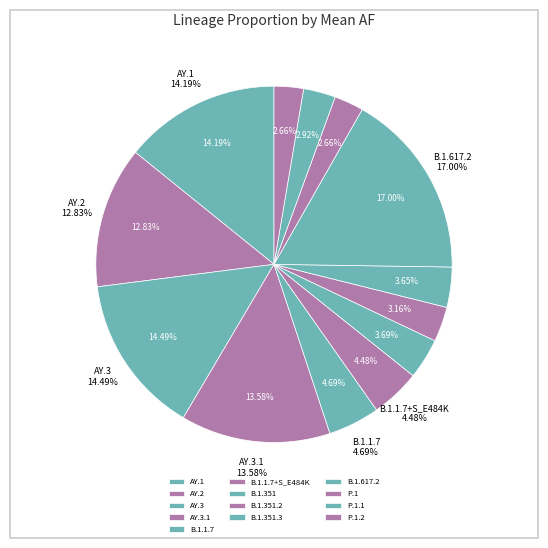

Rank the categories by value from lowest to highest.

P.1, P.1.2, P.1.1, B.1.351.2, B.1.351.3, B.1.351, B.1.1.7+S_E484K, B.1.1.7, AY.2, AY.3.1, AY.1, AY.3, B.1.617.2